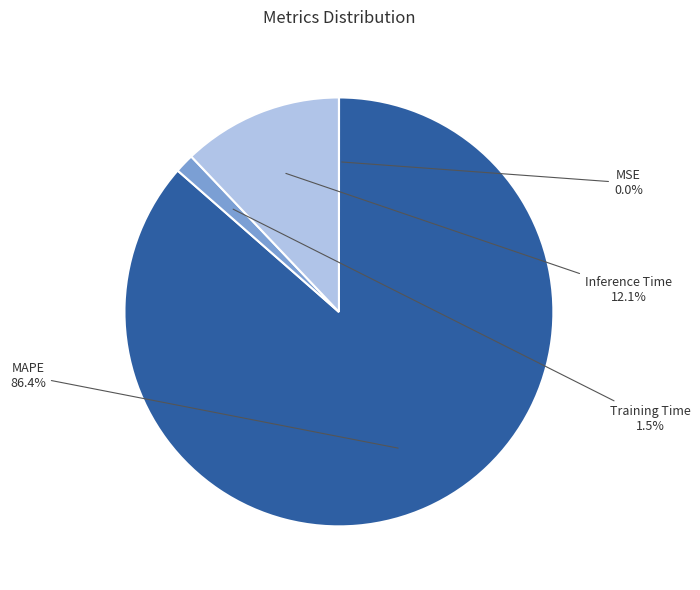

What is the largest slice in the pie chart?

MAPE